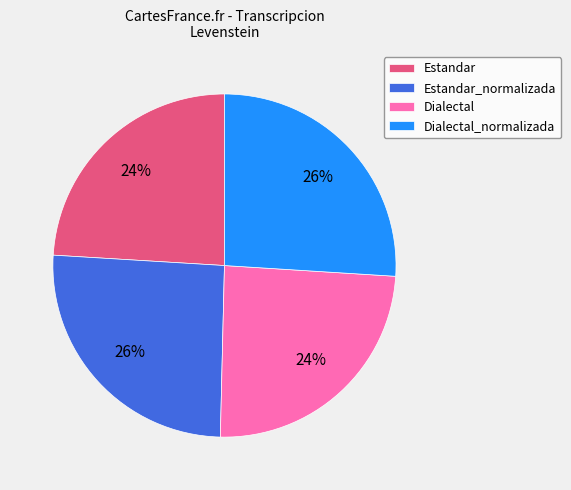

Does Estandar account for over 50% of the chart?

No